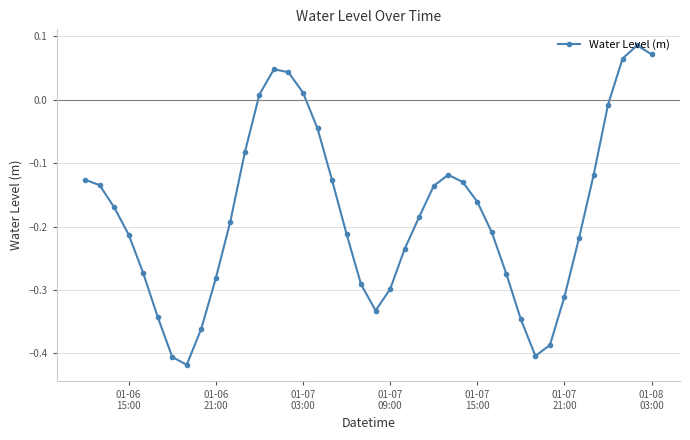

True or false: the data has more than 1 interior local peaks.

True